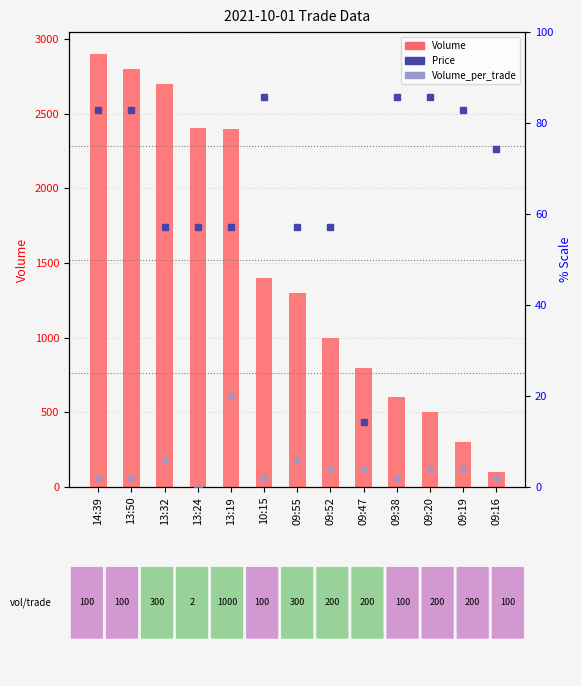

The value of Volume_per_trade (scaled) at 09:52 is 5.6. True or false?

False